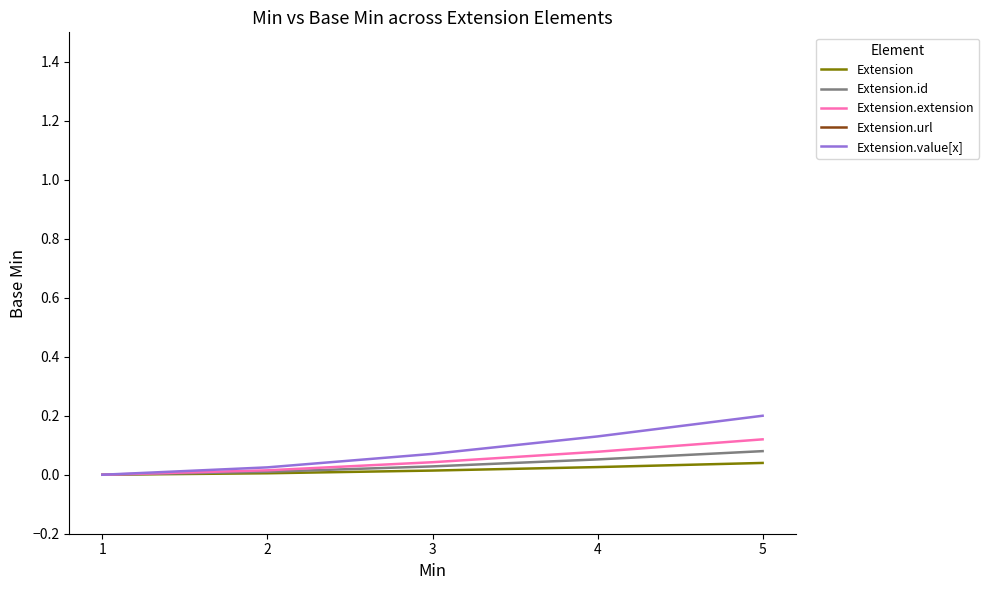

True or false: Extension.value[x] and Extension.extension cross at least once.

False